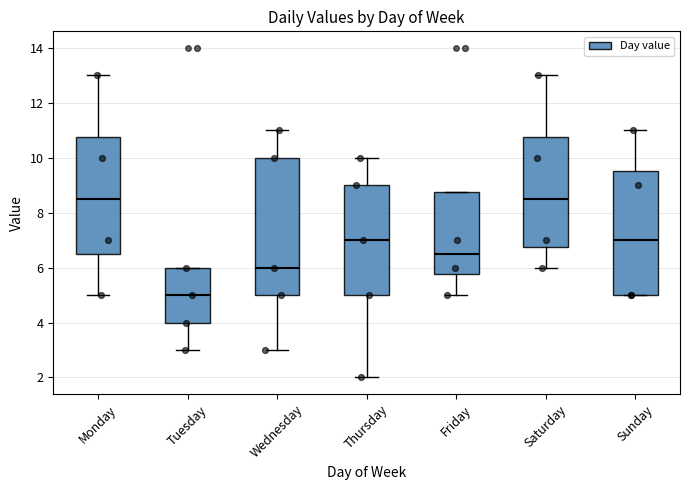

Comparing the boxes themselves (not the whiskers), which one is the tallest?

Wednesday